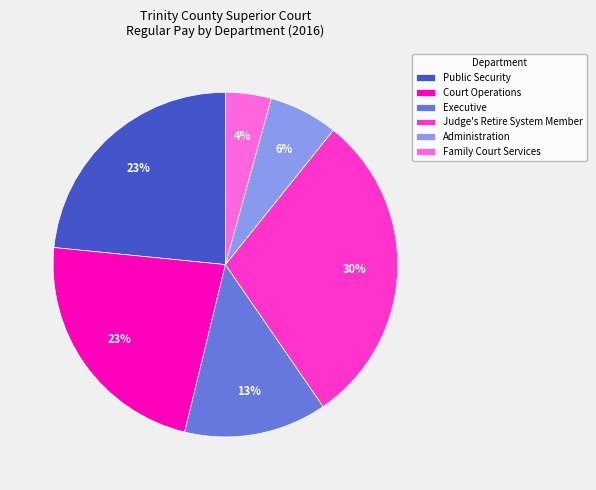

Which category has the biggest portion of the pie?

Judge's Retire System Member